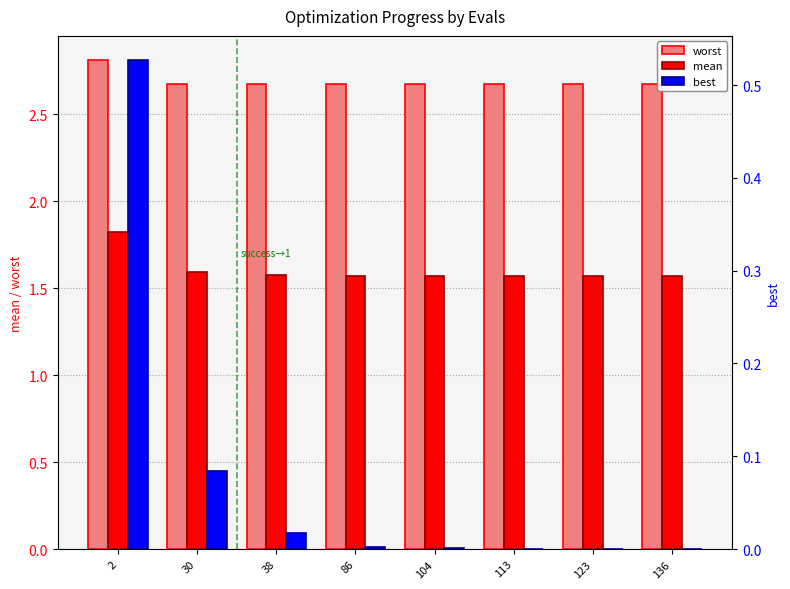

Does the chart contain stacked bars?

No